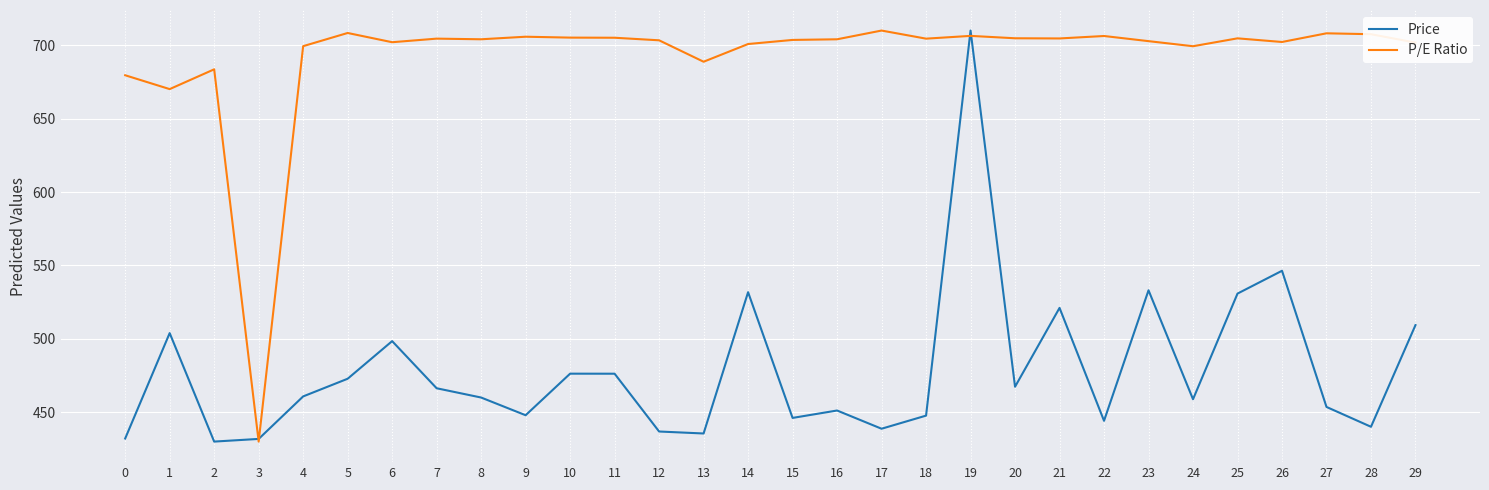

What are all the series names shown in the legend?

Price, P/E Ratio